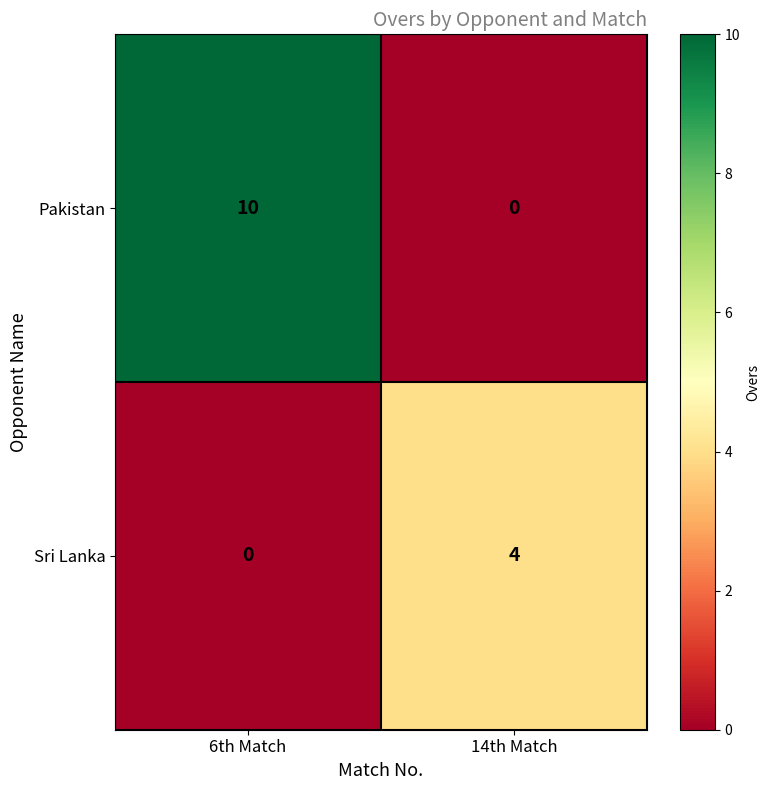

Is the value of Pakistan at 6th Match greater than the value of Sri Lanka at 14th Match?

Yes